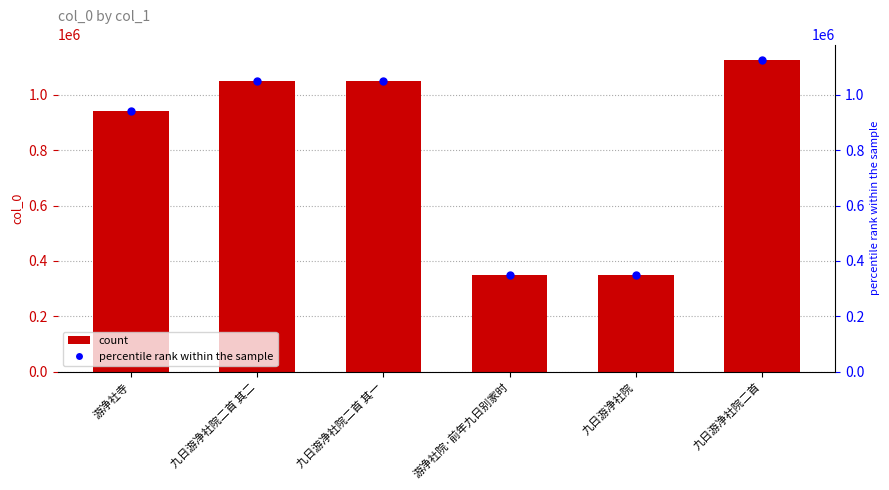

What is the minimum value shown in the chart?

348192